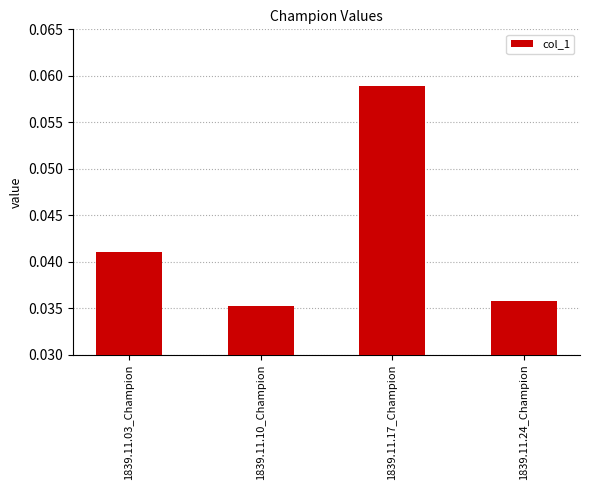

Does the chart contain stacked bars?

No